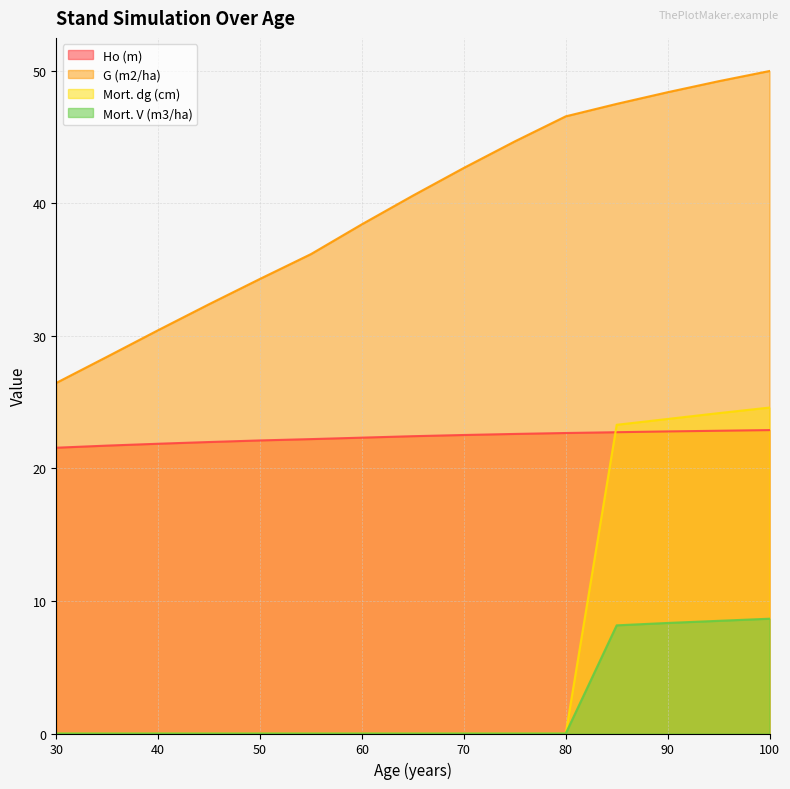

How many categories are shown in the chart?

15